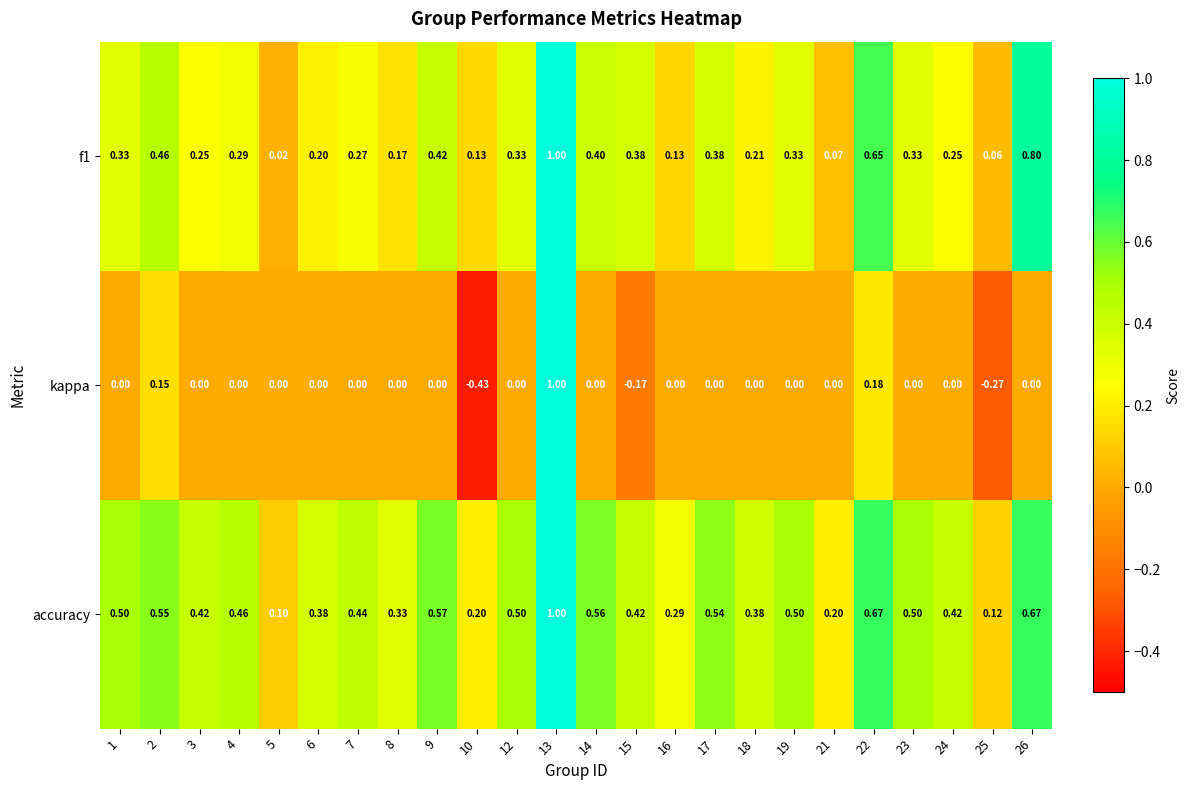

What is the spread (max minus min) of values at 18?

0.4